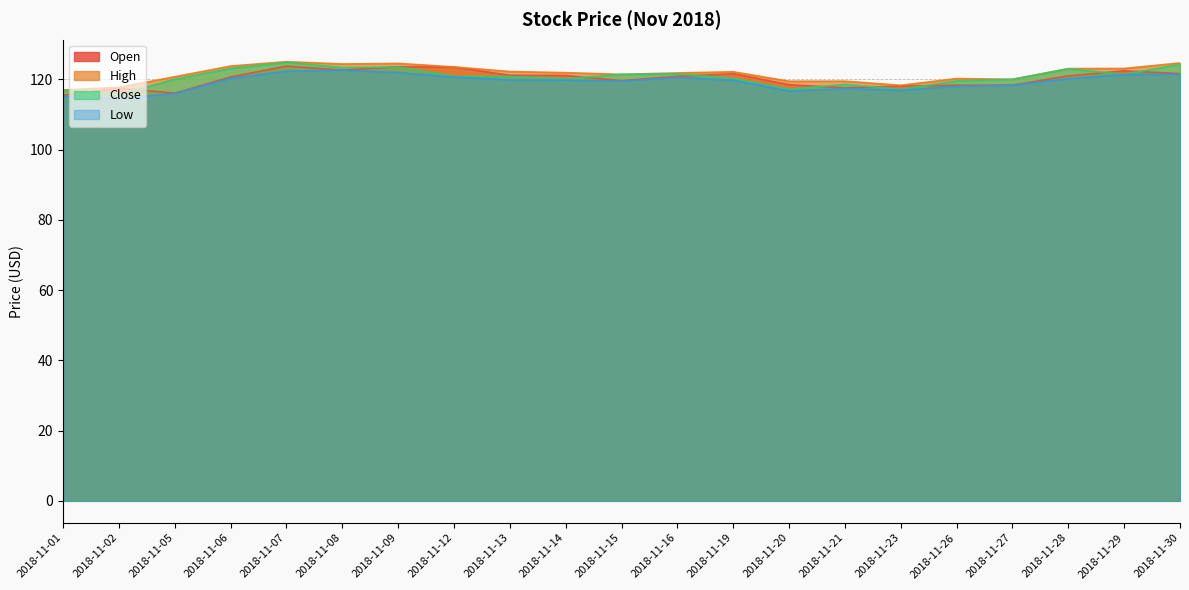

Which series has the largest total across all categories?

High